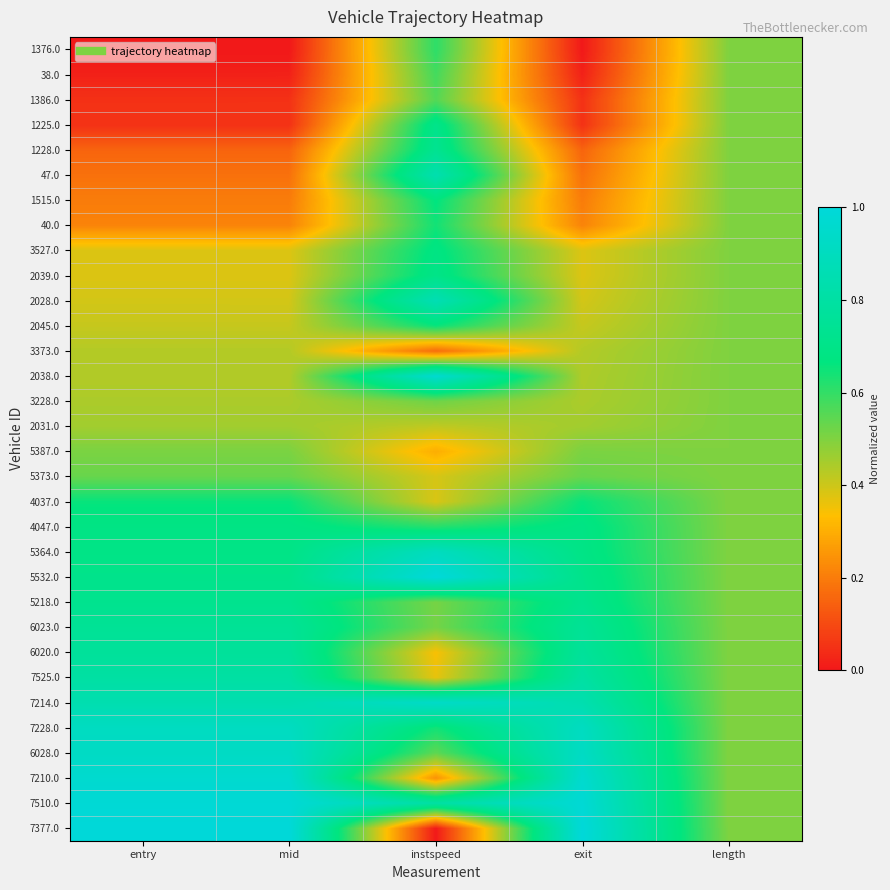

Between exit and length, which series saw the biggest shift?

1376.0